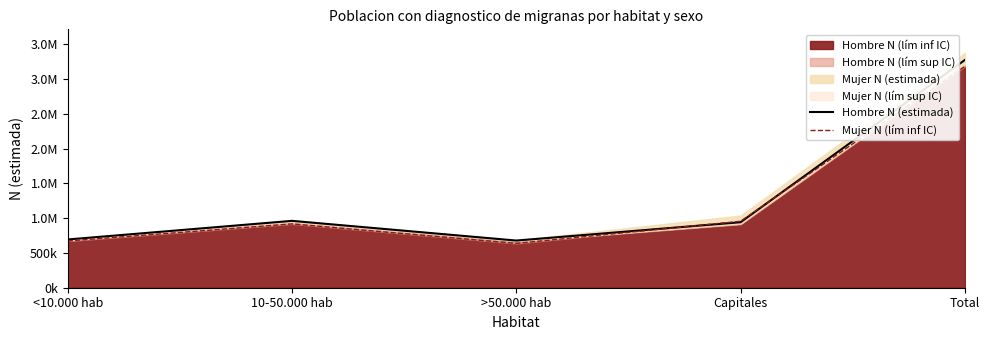

Which category has the lowest value across all series?

>50.000 hab